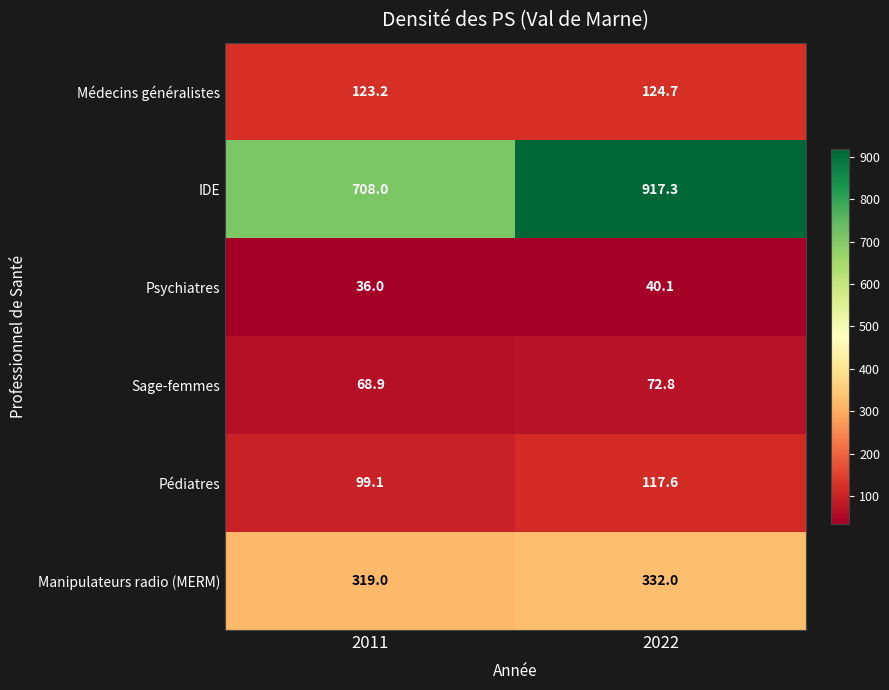

Rank the series at 2011 from highest to lowest value.

IDE, Manipulateurs radio (MERM), Médecins généralistes, Pédiatres, Sage-femmes, Psychiatres